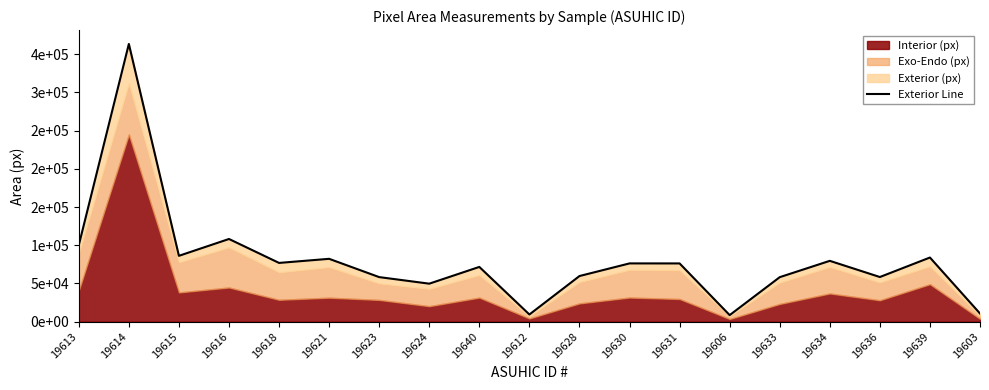

How many categories are shown in the chart?

19